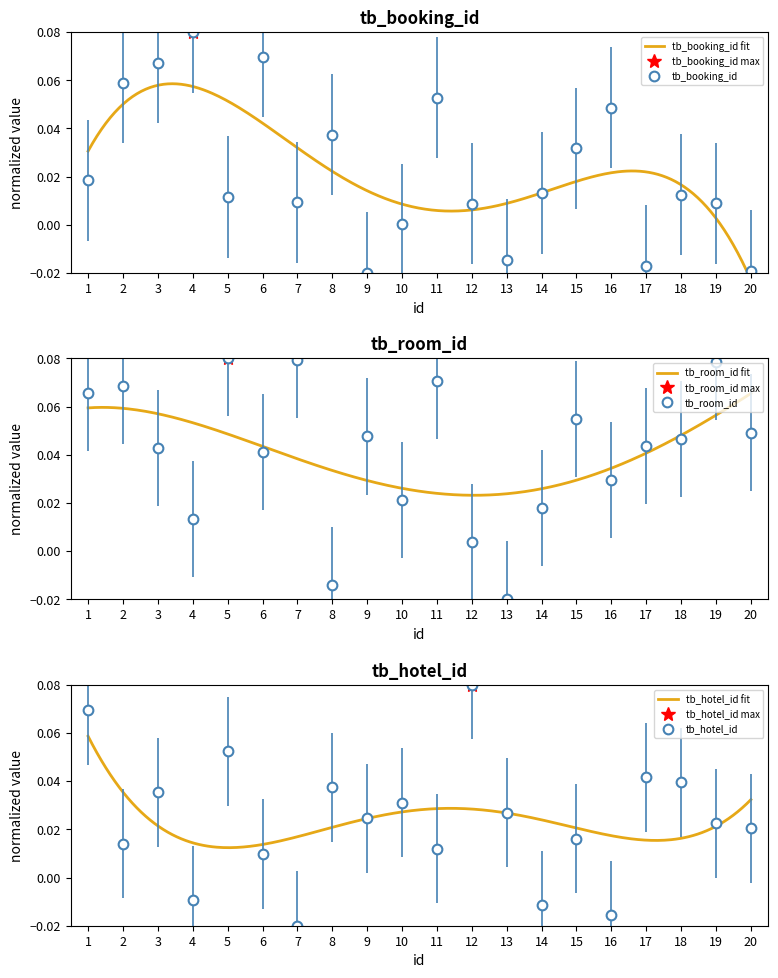

Is the value of tb_hotel_id at 12 greater than the value of tb_booking_id at 3?

Yes